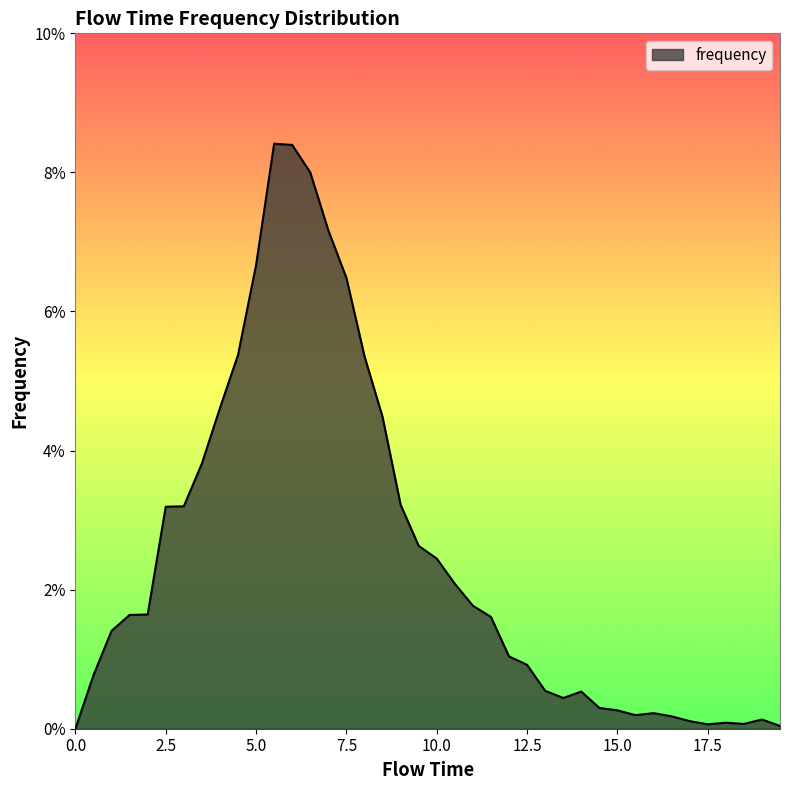

Reading right to left, transcribe all the data shown in this chart.

19.5=0.0	19.0=0.0	18.5=0.0	18.0=0.0	17.5=0.0	17.0=0.0	16.5=0.0	16.0=0.0	15.5=0.0	15.0=0.0	14.5=0.0	14.0=0.0	13.5=0.0	13.0=0.0	12.5=0.0	12.0=0.0	11.5=0.0	11.0=0.0	10.5=0.0	10.0=0.0	9.5=0.0	9.0=0.0	8.5=0.0	8.0=0.1	7.5=0.1	7.0=0.1	6.5=0.1	6.0=0.1	5.5=0.1	5.0=0.1	4.5=0.1	4.0=0.0	3.5=0.0	3.0=0.0	2.5=0.0	2.0=0.0	1.5=0.0	1.0=0.0	0.5=0.0	0.0=0.0